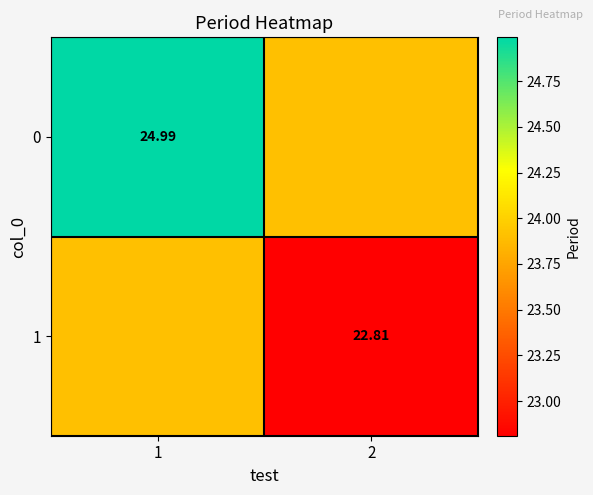

Is the value of 1 at 1 greater than the value of 0 at 1?

No